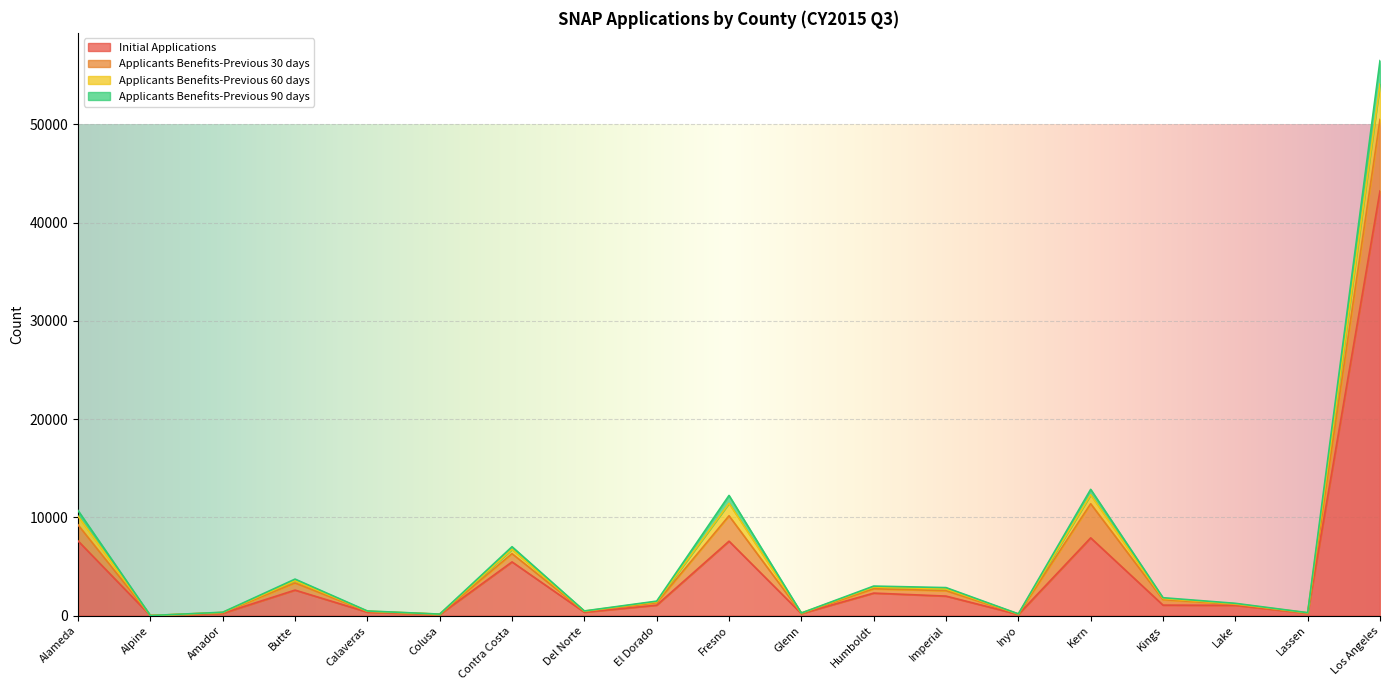

Where is Applicants Benefits-Previous 60 days nearest to the value 28250?

Kern